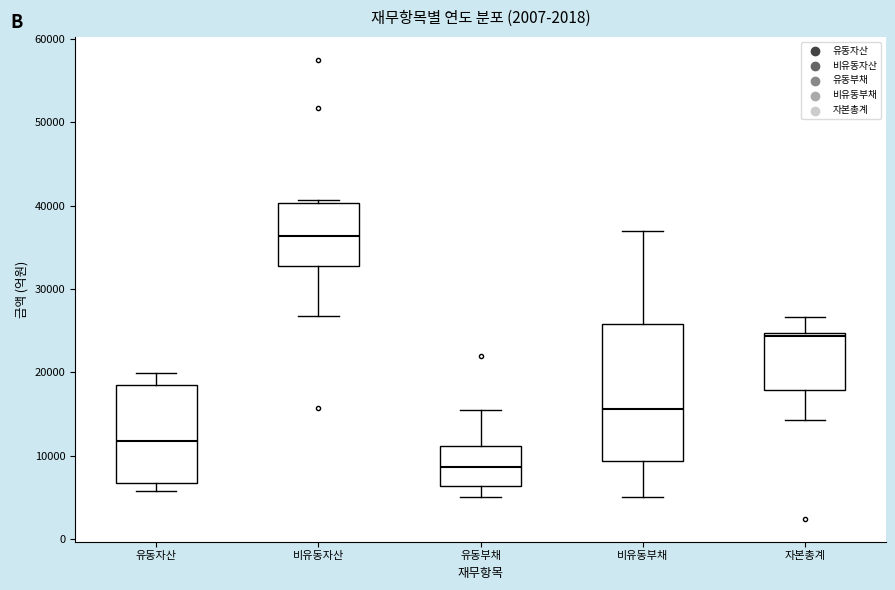

Reading left to right, read every box against the y-axis: the position of its median line, the range the box covers, and the ends of its whiskers. The values are not printed on the chart, so give them approximately, as read against the axis.

유동자산: median 12000, box 7000 to 18000, whiskers 6000 to 20000
비유동자산: median 36000, box 33000 to 40000, whiskers 27000 to 41000
유동부채: median 9000, box 6000 to 11000, whiskers 5000 to 15000
비유동부채: median 16000, box 9000 to 26000, whiskers 5000 to 37000
자본총계: median 24000, box 18000 to 25000, whiskers 14000 to 27000